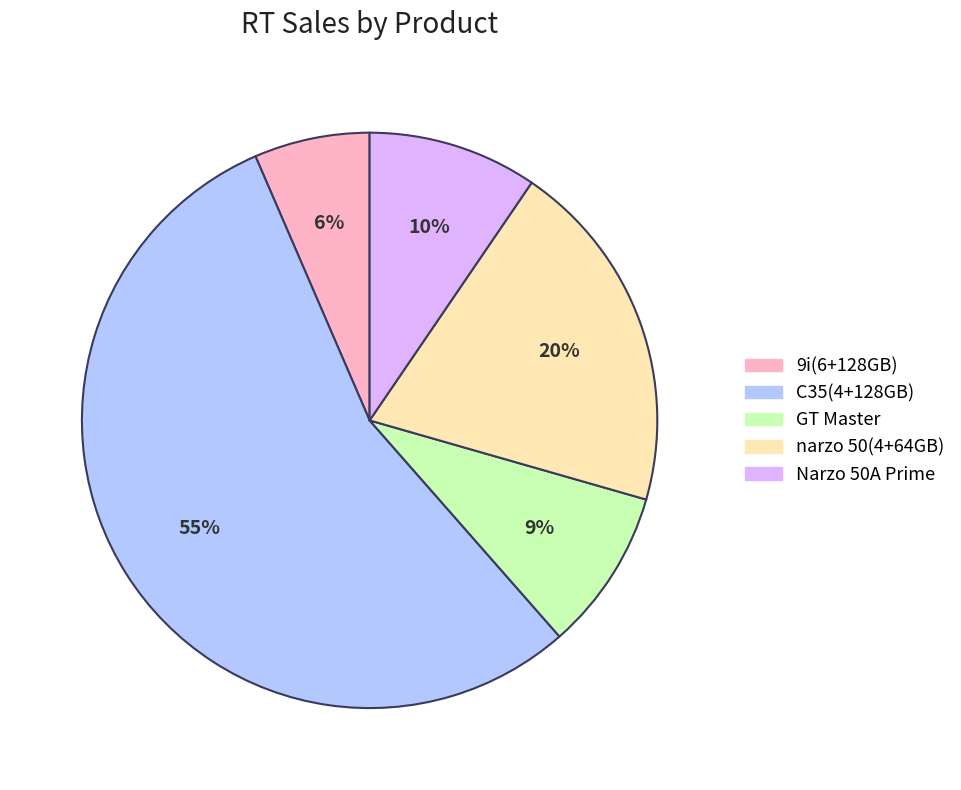

Is the sum of 9i(6+128GB) and C35(4+128GB) greater than half?

Yes